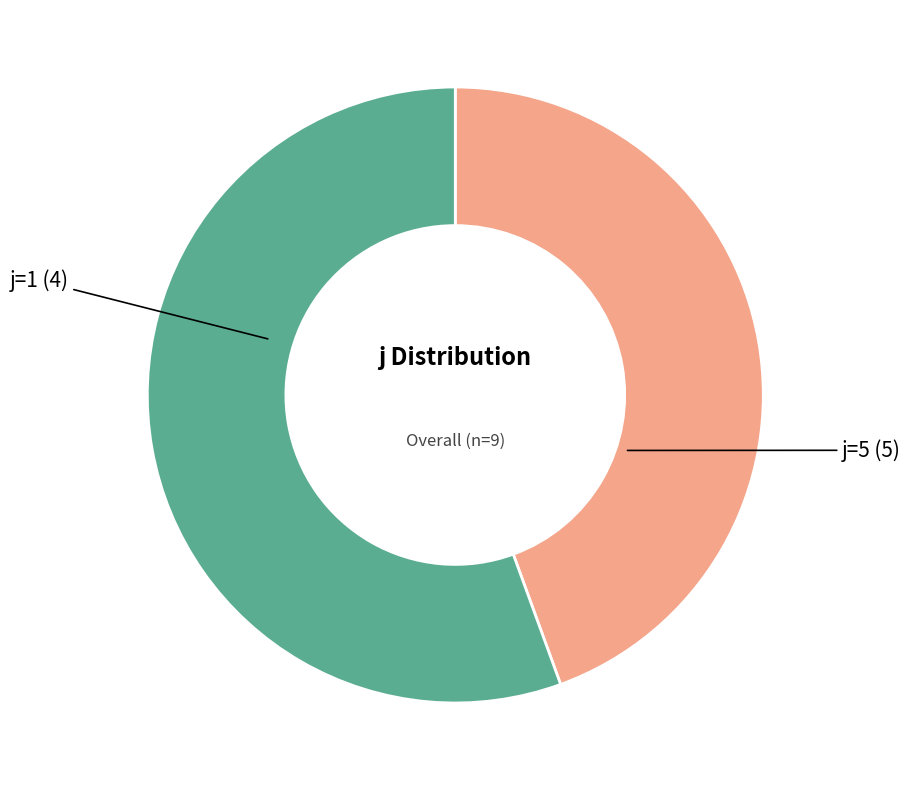

How many segments does this pie chart have?

2